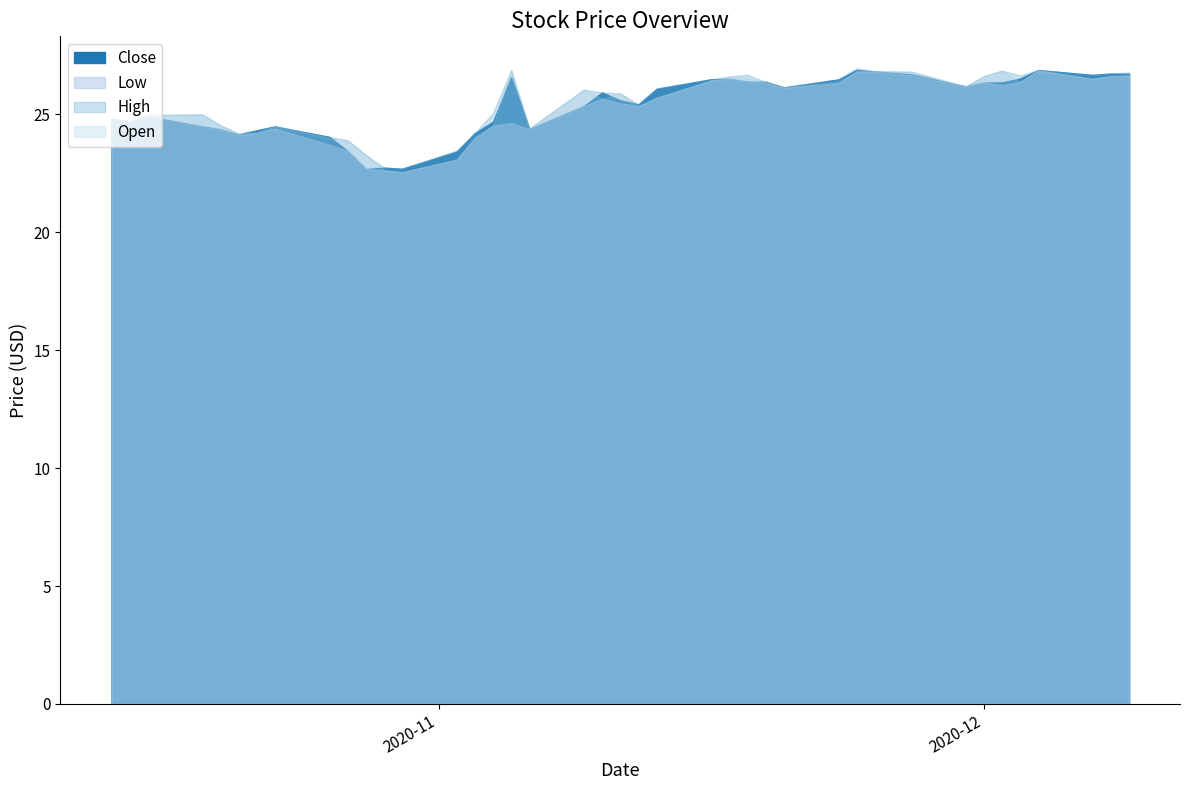

What is the difference between the High values at 2020-11-02 and 2020-10-29?

0.7